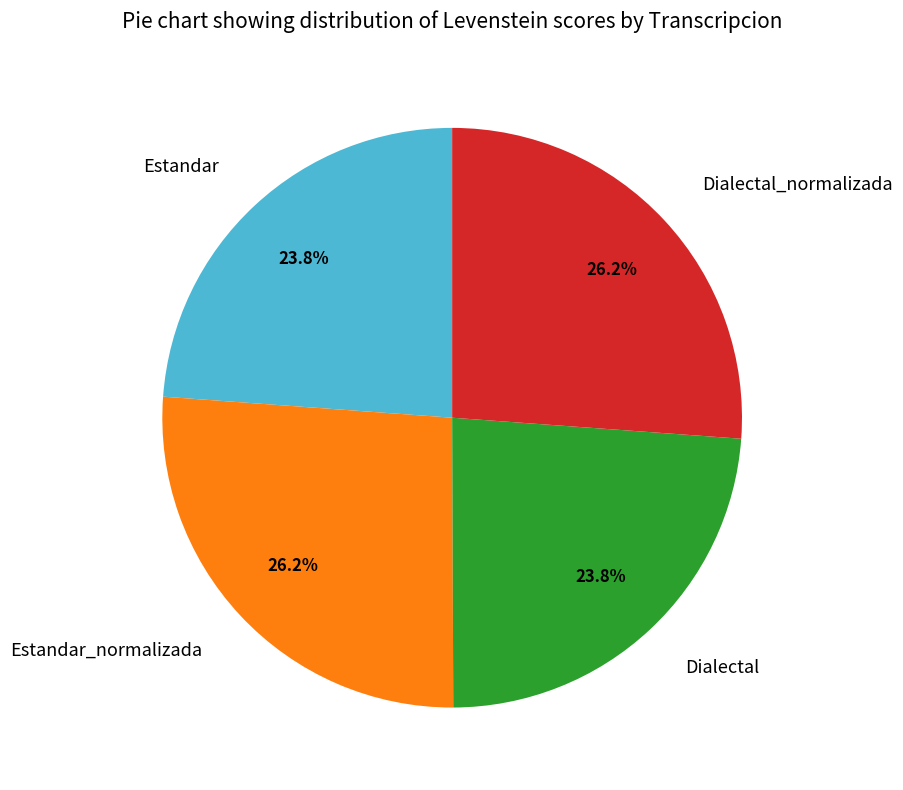

What percentage is the Estandar slice, to the nearest percent?

24%